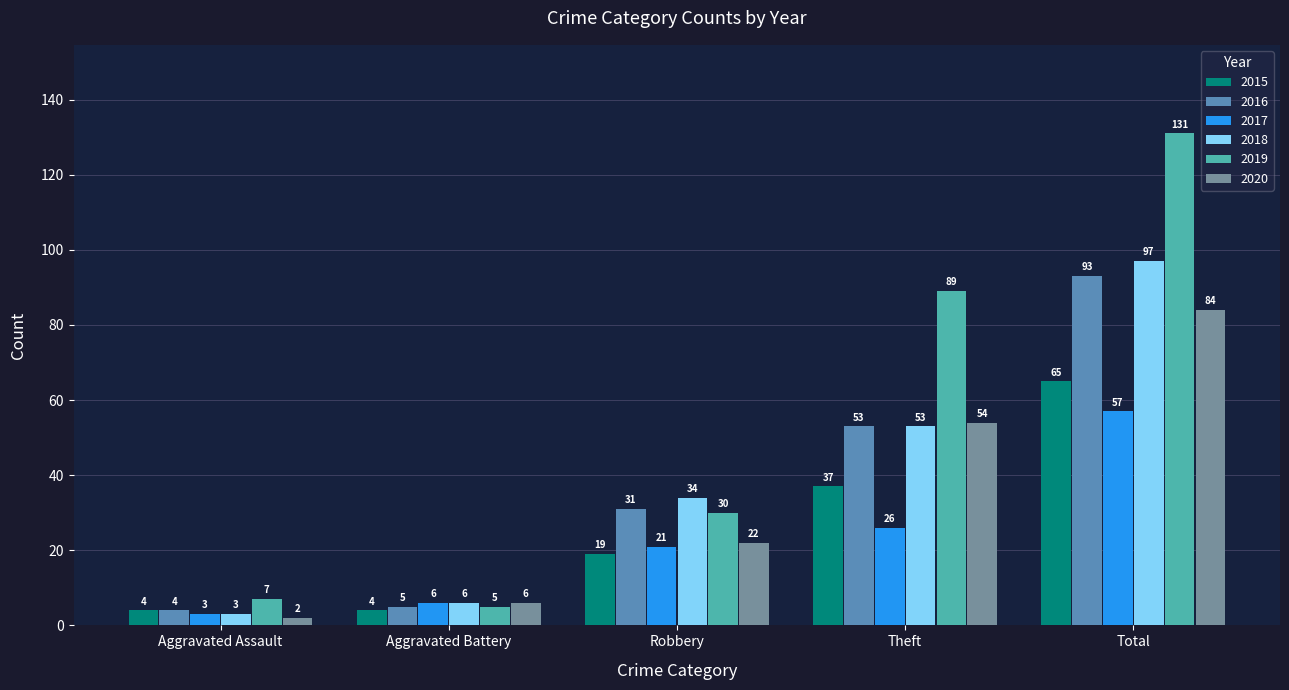

How many data points in 2020 are less than 22?

2